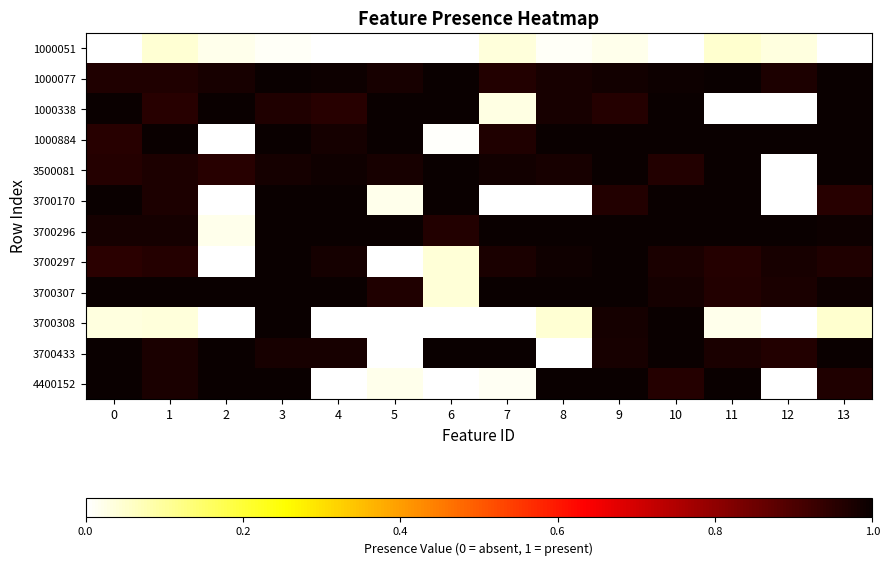

Reading right to left, list all the values displayed in this chart.

1000051: 13=0.0	12=0.0	11=0.0	10=0.0	9=0.0	8=0.0	7=0.0	6=0.0	5=0.0	4=0.0	3=0.0	2=0.0	1=0.0	0=0.0
1000077: 13=1.0	12=1.0	11=1.0	10=1.0	9=1.0	8=1.0	7=1.0	6=1.0	5=1.0	4=1.0	3=1.0	2=1.0	1=1.0	0=1.0
1000338: 13=1.0	12=0.0	11=0.0	10=1.0	9=1.0	8=1.0	7=0.0	6=1.0	5=1.0	4=1.0	3=1.0	2=1.0	1=1.0	0=1.0
1000884: 13=1.0	12=1.0	11=1.0	10=1.0	9=1.0	8=1.0	7=1.0	6=0.0	5=1.0	4=1.0	3=1.0	2=0.0	1=1.0	0=1.0
3500081: 13=1.0	12=0.0	11=1.0	10=1.0	9=1.0	8=1.0	7=1.0	6=1.0	5=1.0	4=1.0	3=1.0	2=1.0	1=1.0	0=1.0
3700170: 13=1.0	12=0.0	11=1.0	10=1.0	9=1.0	8=0.0	7=0.0	6=1.0	5=0.0	4=1.0	3=1.0	2=0.0	1=1.0	0=1.0
3700296: 13=1.0	12=1.0	11=1.0	10=1.0	9=1.0	8=1.0	7=1.0	6=1.0	5=1.0	4=1.0	3=1.0	2=0.0	1=1.0	0=1.0
3700297: 13=1.0	12=1.0	11=1.0	10=1.0	9=1.0	8=1.0	7=1.0	6=0.0	5=0.0	4=1.0	3=1.0	2=0.0	1=1.0	0=1.0
3700307: 13=1.0	12=1.0	11=1.0	10=1.0	9=1.0	8=1.0	7=1.0	6=0.0	5=1.0	4=1.0	3=1.0	2=1.0	1=1.0	0=1.0
3700308: 13=0.0	12=0.0	11=0.0	10=1.0	9=1.0	8=0.0	7=0.0	6=0.0	5=0.0	4=0.0	3=1.0	2=0.0	1=0.0	0=0.0
3700433: 13=1.0	12=1.0	11=1.0	10=1.0	9=1.0	8=0.0	7=1.0	6=1.0	5=0.0	4=1.0	3=1.0	2=1.0	1=1.0	0=1.0
4400152: 13=1.0	12=0.0	11=1.0	10=1.0	9=1.0	8=1.0	7=0.0	6=0.0	5=0.0	4=0.0	3=1.0	2=1.0	1=1.0	0=1.0